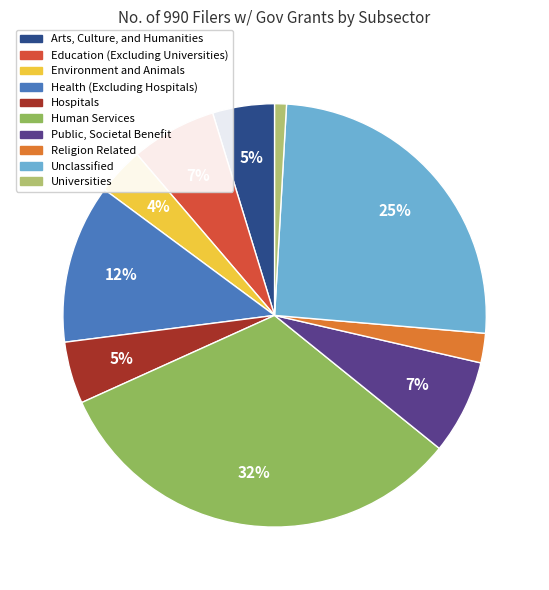

What percentage is the Environment and Animals slice, to the nearest percent?

4%